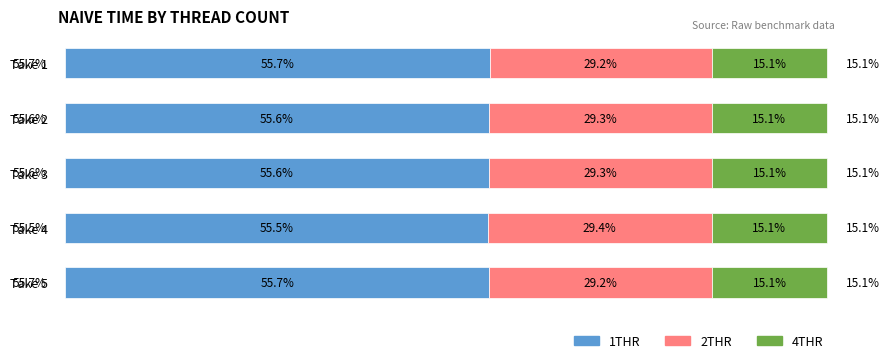

At which label does 1THR reach its minimum?

Take 4